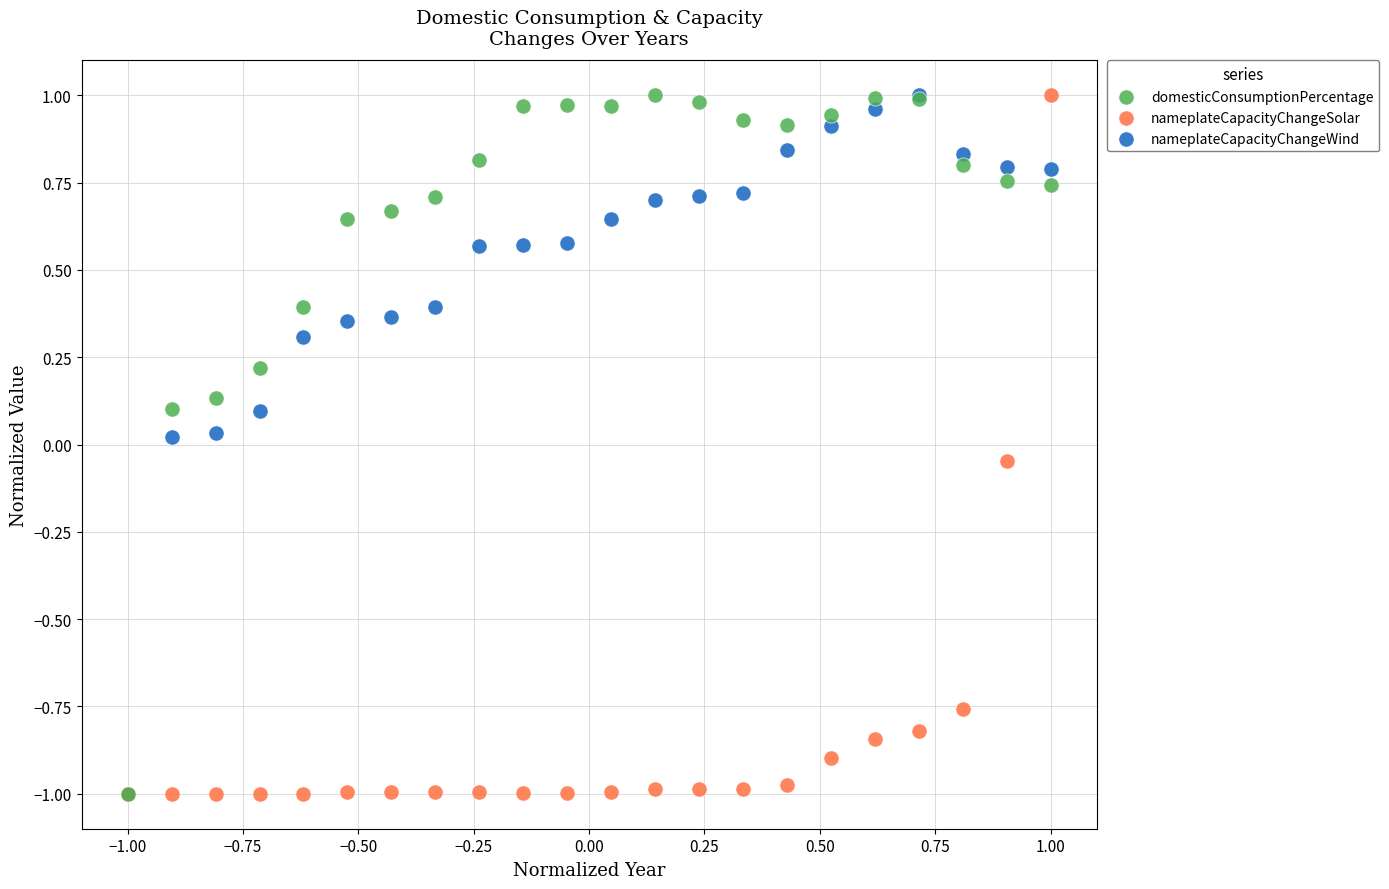

What are all the series names shown in the legend?

domesticConsumptionPercentage, nameplateCapacityChangeSolar, nameplateCapacityChangeWind